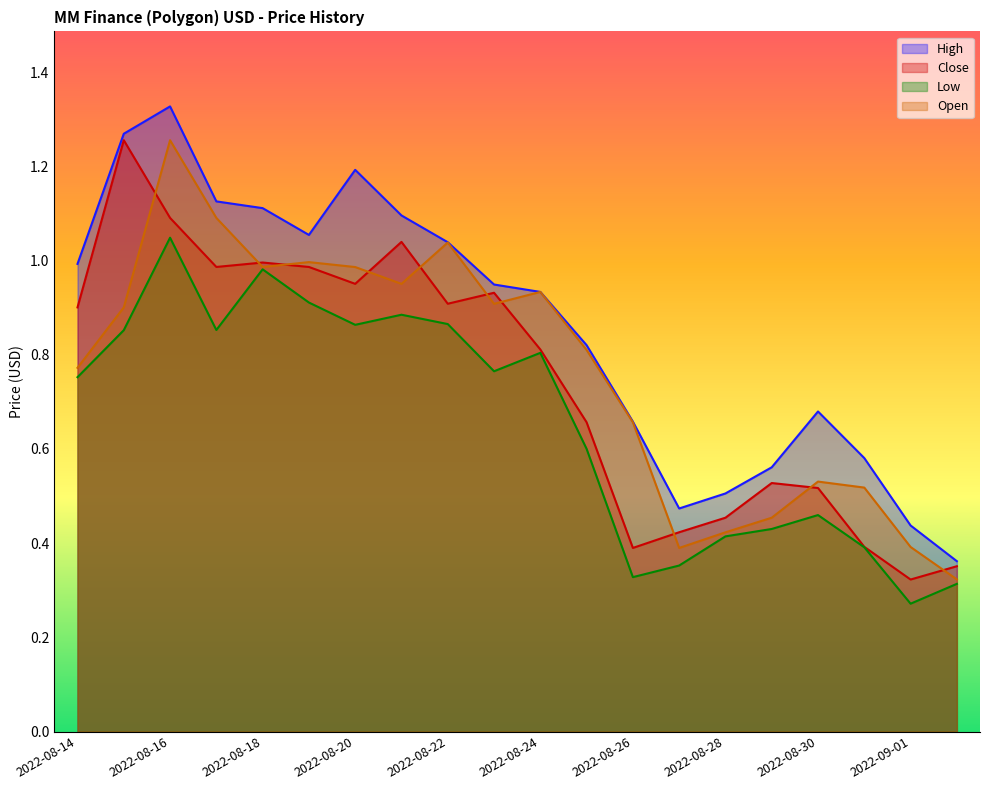

The value of High at 2022-08-19 is 1.1. True or false?

True